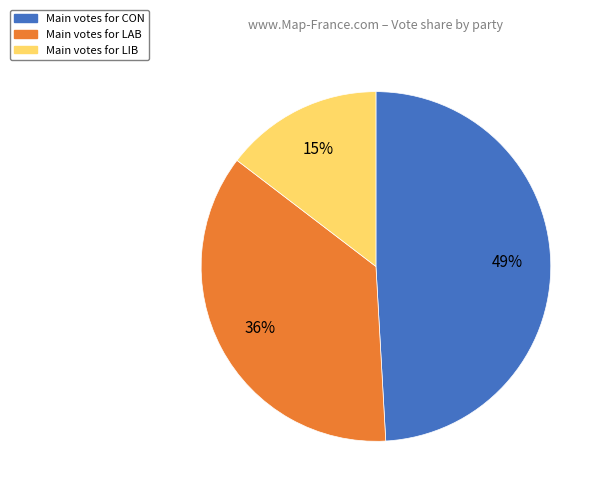

To the nearest percent, what is the average slice percentage?

33%